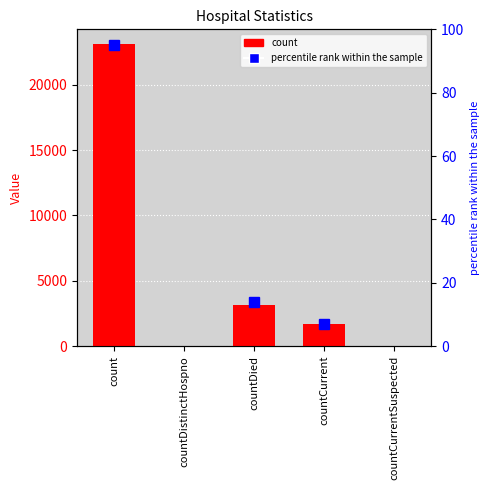

What is the sum of all values?

27940